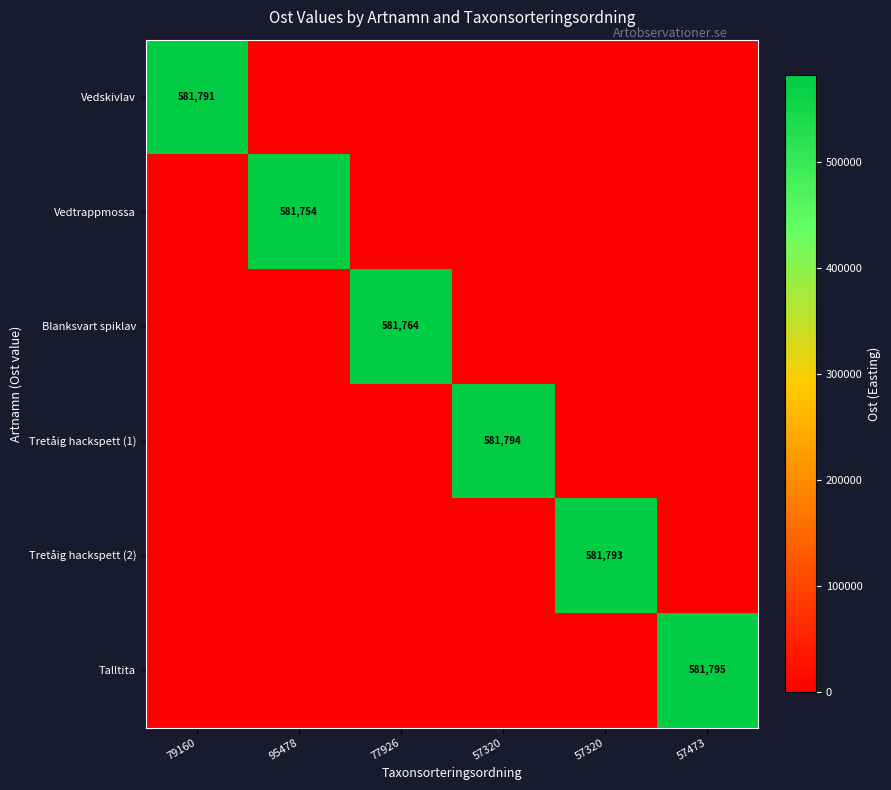

At which category does the chart reach its minimum across all series?

95478